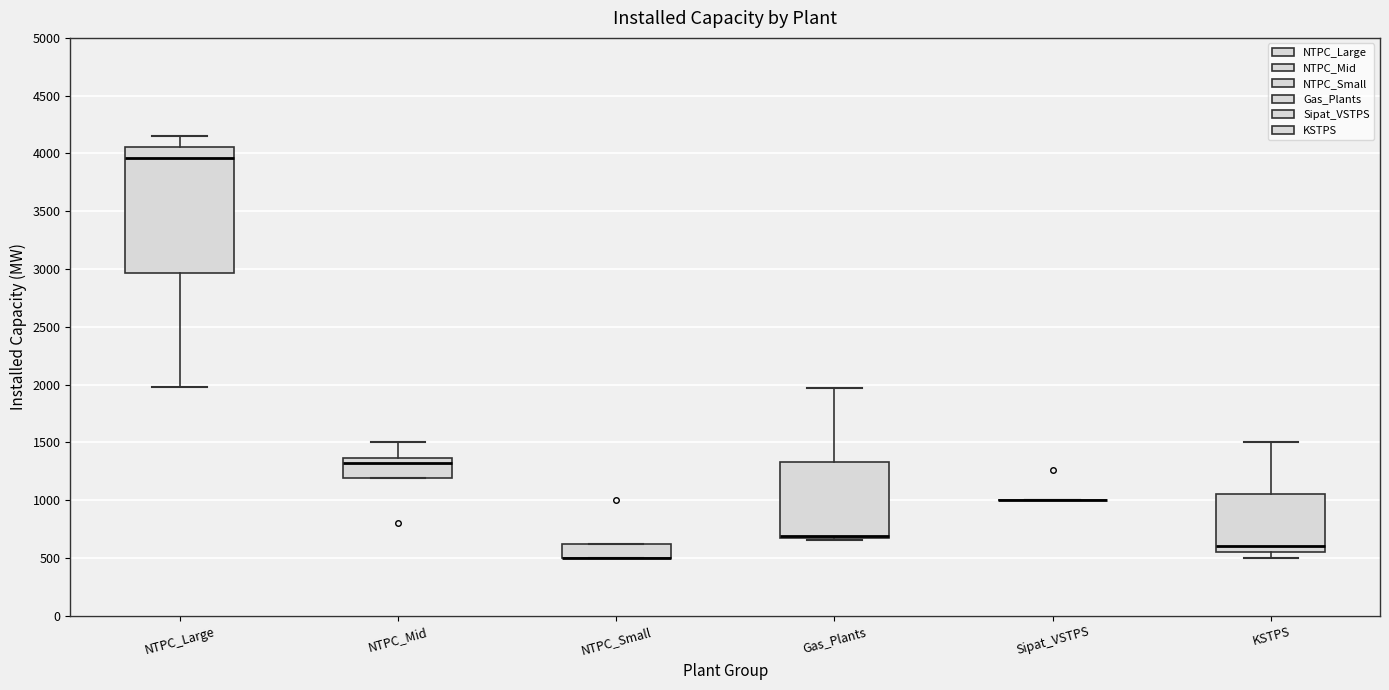

Which box is the tallest, from its lower edge to its upper edge?

NTPC_Large